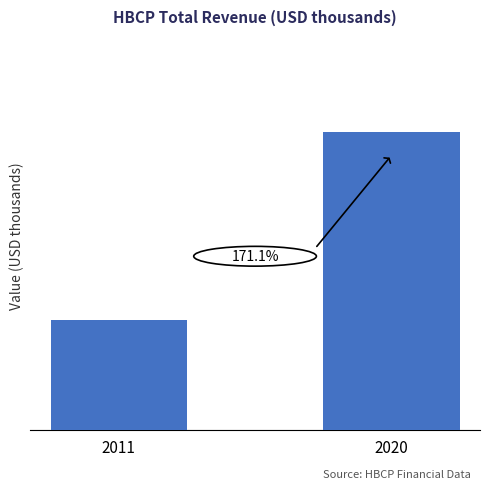

Does the chart contain any negative values?

No